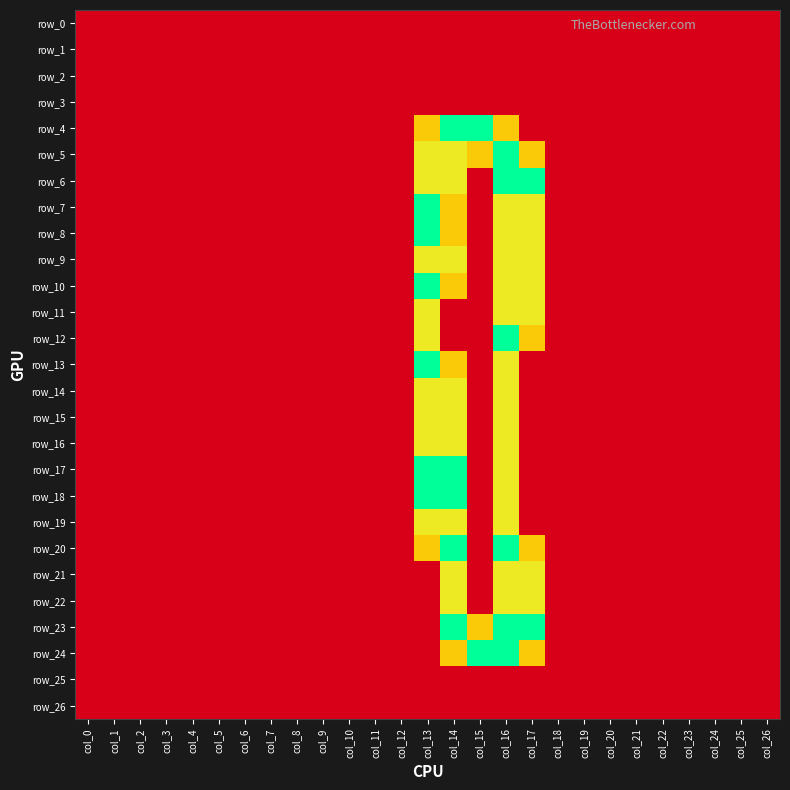

Reading left to right, list all the values displayed in this chart.

row_0: 0.0	0.0	0.0	0.0	0.0	0.0	0.0	0.0	0.0	0.0	0.0	0.0	0.0	0.0	0.0	0.0	0.0	0.0	0.0	0.0	0.0	0.0	0.0	0.0	0.0	0.0	0.0
row_1: 0.0	0.0	0.0	0.0	0.0	0.0	0.0	0.0	0.0	0.0	0.0	0.0	0.0	0.0	0.0	0.0	0.0	0.0	0.0	0.0	0.0	0.0	0.0	0.0	0.0	0.0	0.0
row_2: 0.0	0.0	0.0	0.0	0.0	0.0	0.0	0.0	0.0	0.0	0.0	0.0	0.0	0.0	0.0	0.0	0.0	0.0	0.0	0.0	0.0	0.0	0.0	0.0	0.0	0.0	0.0
row_3: 0.0	0.0	0.0	0.0	0.0	0.0	0.0	0.0	0.0	0.0	0.0	0.0	0.0	0.0	0.0	0.0	0.0	0.0	0.0	0.0	0.0	0.0	0.0	0.0	0.0	0.0	0.0
row_4: 0.0	0.0	0.0	0.0	0.0	0.0	0.0	0.0	0.0	0.0	0.0	0.0	0.0	0.8	1.5	1.5	0.8	0.0	0.0	0.0	0.0	0.0	0.0	0.0	0.0	0.0	0.0
row_5: 0.0	0.0	0.0	0.0	0.0	0.0	0.0	0.0	0.0	0.0	0.0	0.0	0.0	1.0	1.0	0.8	1.5	0.8	0.0	0.0	0.0	0.0	0.0	0.0	0.0	0.0	0.0
row_6: 0.0	0.0	0.0	0.0	0.0	0.0	0.0	0.0	0.0	0.0	0.0	0.0	0.0	1.0	1.0	0.0	1.5	1.5	0.0	0.0	0.0	0.0	0.0	0.0	0.0	0.0	0.0
row_7: 0.0	0.0	0.0	0.0	0.0	0.0	0.0	0.0	0.0	0.0	0.0	0.0	0.0	1.5	0.8	0.0	1.0	1.0	0.0	0.0	0.0	0.0	0.0	0.0	0.0	0.0	0.0
row_8: 0.0	0.0	0.0	0.0	0.0	0.0	0.0	0.0	0.0	0.0	0.0	0.0	0.0	1.5	0.8	0.0	1.0	1.0	0.0	0.0	0.0	0.0	0.0	0.0	0.0	0.0	0.0
row_9: 0.0	0.0	0.0	0.0	0.0	0.0	0.0	0.0	0.0	0.0	0.0	0.0	0.0	1.0	1.0	0.0	1.0	1.0	0.0	0.0	0.0	0.0	0.0	0.0	0.0	0.0	0.0
row_10: 0.0	0.0	0.0	0.0	0.0	0.0	0.0	0.0	0.0	0.0	0.0	0.0	0.0	1.5	0.8	0.0	1.0	1.0	0.0	0.0	0.0	0.0	0.0	0.0	0.0	0.0	0.0
row_11: 0.0	0.0	0.0	0.0	0.0	0.0	0.0	0.0	0.0	0.0	0.0	0.0	0.0	1.0	0.0	0.0	1.0	1.0	0.0	0.0	0.0	0.0	0.0	0.0	0.0	0.0	0.0
row_12: 0.0	0.0	0.0	0.0	0.0	0.0	0.0	0.0	0.0	0.0	0.0	0.0	0.0	1.0	0.0	0.0	1.5	0.8	0.0	0.0	0.0	0.0	0.0	0.0	0.0	0.0	0.0
row_13: 0.0	0.0	0.0	0.0	0.0	0.0	0.0	0.0	0.0	0.0	0.0	0.0	0.0	1.5	0.8	0.0	1.0	0.0	0.0	0.0	0.0	0.0	0.0	0.0	0.0	0.0	0.0
row_14: 0.0	0.0	0.0	0.0	0.0	0.0	0.0	0.0	0.0	0.0	0.0	0.0	0.0	1.0	1.0	0.0	1.0	0.0	0.0	0.0	0.0	0.0	0.0	0.0	0.0	0.0	0.0
row_15: 0.0	0.0	0.0	0.0	0.0	0.0	0.0	0.0	0.0	0.0	0.0	0.0	0.0	1.0	1.0	0.0	1.0	0.0	0.0	0.0	0.0	0.0	0.0	0.0	0.0	0.0	0.0
row_16: 0.0	0.0	0.0	0.0	0.0	0.0	0.0	0.0	0.0	0.0	0.0	0.0	0.0	1.0	1.0	0.0	1.0	0.0	0.0	0.0	0.0	0.0	0.0	0.0	0.0	0.0	0.0
row_17: 0.0	0.0	0.0	0.0	0.0	0.0	0.0	0.0	0.0	0.0	0.0	0.0	0.0	1.5	1.5	0.0	1.0	0.0	0.0	0.0	0.0	0.0	0.0	0.0	0.0	0.0	0.0
row_18: 0.0	0.0	0.0	0.0	0.0	0.0	0.0	0.0	0.0	0.0	0.0	0.0	0.0	1.5	1.5	0.0	1.0	0.0	0.0	0.0	0.0	0.0	0.0	0.0	0.0	0.0	0.0
row_19: 0.0	0.0	0.0	0.0	0.0	0.0	0.0	0.0	0.0	0.0	0.0	0.0	0.0	1.0	1.0	0.0	1.0	0.0	0.0	0.0	0.0	0.0	0.0	0.0	0.0	0.0	0.0
row_20: 0.0	0.0	0.0	0.0	0.0	0.0	0.0	0.0	0.0	0.0	0.0	0.0	0.0	0.8	1.5	0.0	1.5	0.8	0.0	0.0	0.0	0.0	0.0	0.0	0.0	0.0	0.0
row_21: 0.0	0.0	0.0	0.0	0.0	0.0	0.0	0.0	0.0	0.0	0.0	0.0	0.0	0.0	1.0	0.0	1.0	1.0	0.0	0.0	0.0	0.0	0.0	0.0	0.0	0.0	0.0
row_22: 0.0	0.0	0.0	0.0	0.0	0.0	0.0	0.0	0.0	0.0	0.0	0.0	0.0	0.0	1.0	0.0	1.0	1.0	0.0	0.0	0.0	0.0	0.0	0.0	0.0	0.0	0.0
row_23: 0.0	0.0	0.0	0.0	0.0	0.0	0.0	0.0	0.0	0.0	0.0	0.0	0.0	0.0	1.5	0.8	1.5	1.5	0.0	0.0	0.0	0.0	0.0	0.0	0.0	0.0	0.0
row_24: 0.0	0.0	0.0	0.0	0.0	0.0	0.0	0.0	0.0	0.0	0.0	0.0	0.0	0.0	0.8	1.5	1.5	0.8	0.0	0.0	0.0	0.0	0.0	0.0	0.0	0.0	0.0
row_25: 0.0	0.0	0.0	0.0	0.0	0.0	0.0	0.0	0.0	0.0	0.0	0.0	0.0	0.0	0.0	0.0	0.0	0.0	0.0	0.0	0.0	0.0	0.0	0.0	0.0	0.0	0.0
row_26: 0.0	0.0	0.0	0.0	0.0	0.0	0.0	0.0	0.0	0.0	0.0	0.0	0.0	0.0	0.0	0.0	0.0	0.0	0.0	0.0	0.0	0.0	0.0	0.0	0.0	0.0	0.0